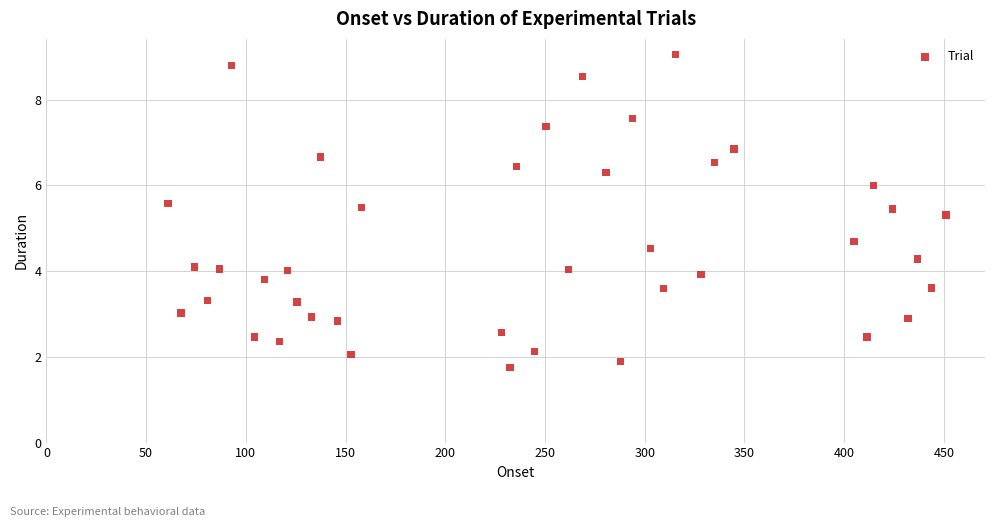

What is the range of X values (max minus min)?

390.1